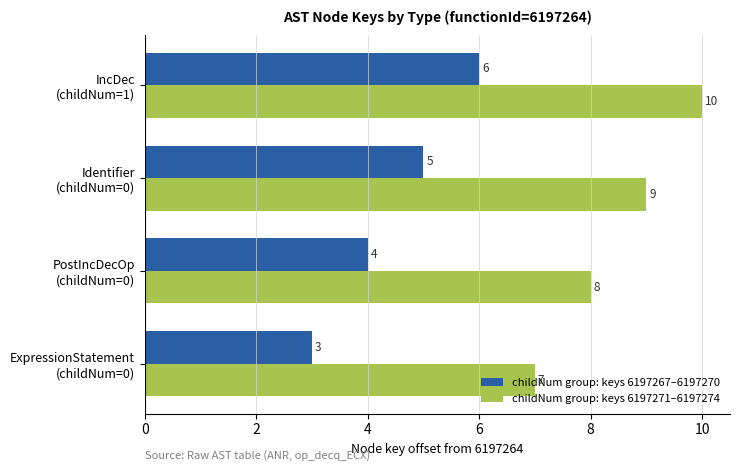

How many childNum group: keys 6197271–6197274 values are between 8 and 10?

3